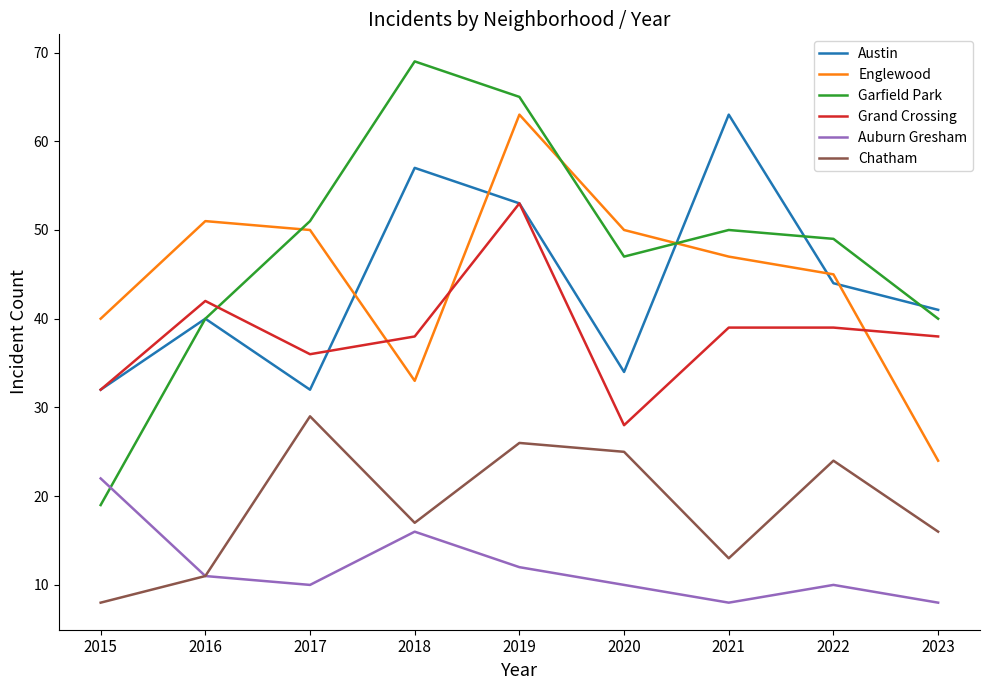

What is the highest value of the Chatham series?

29